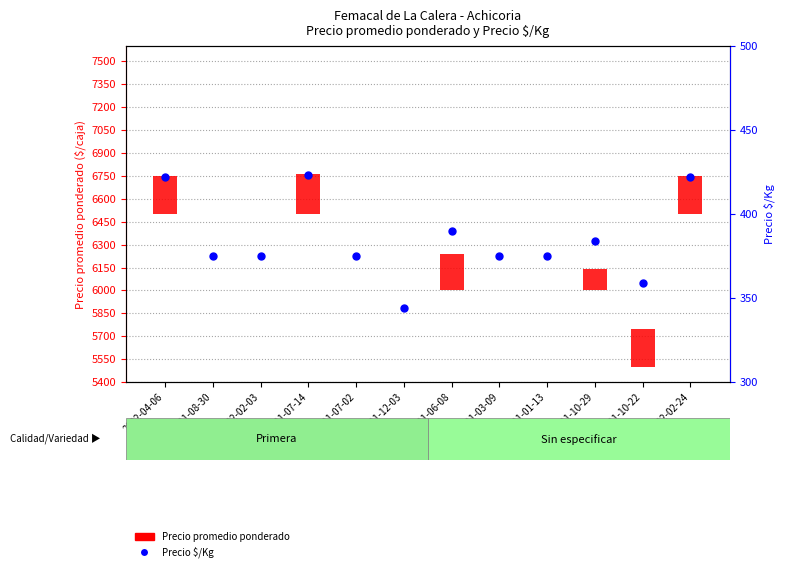

Which series has the largest Y range (max minus min)?

Precio promedio ponderado